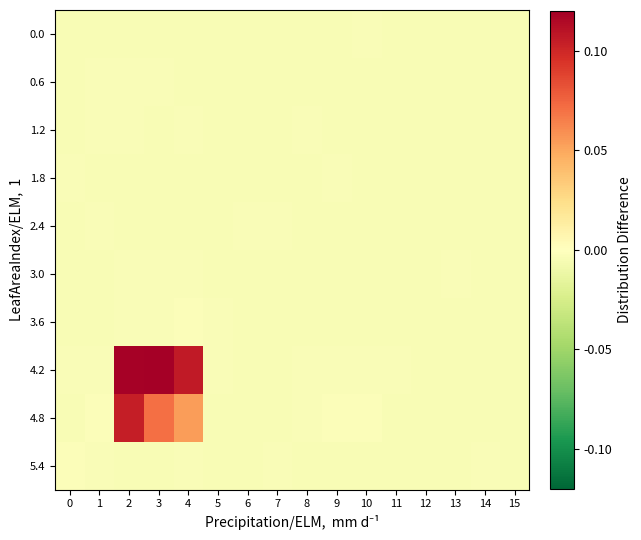

At which category is the sum across all series the highest?

2